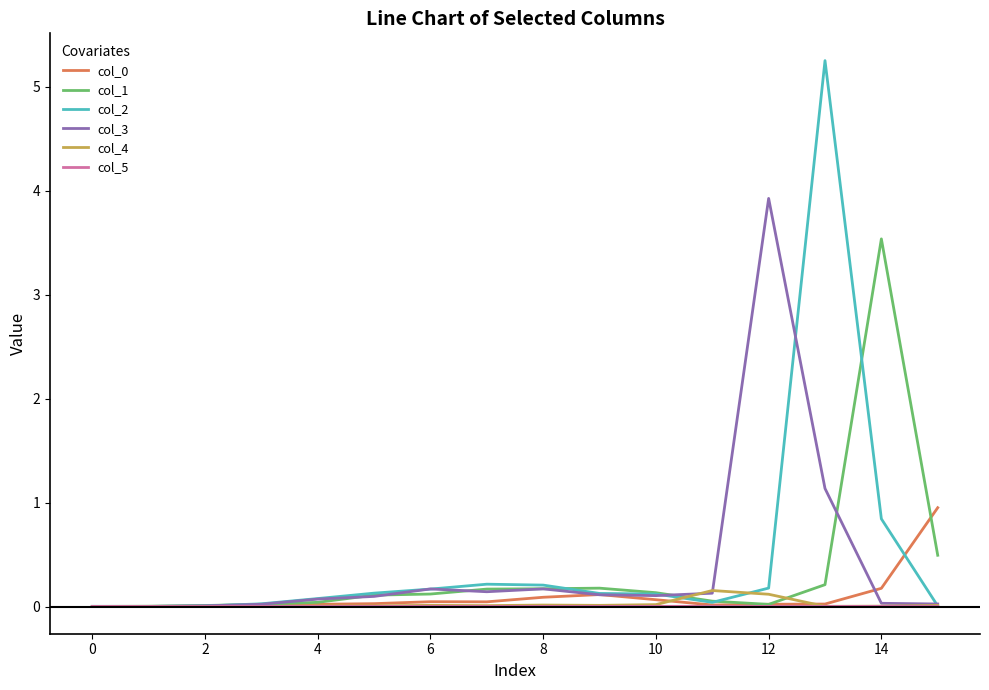

What is the maximum value for col_0?

1.0